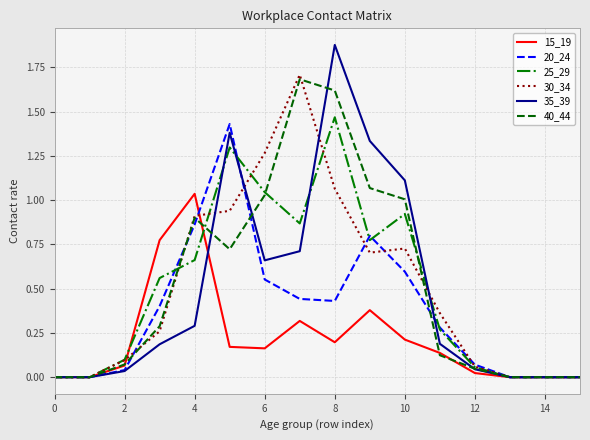

Is this an area chart (filled region under the line)?

No